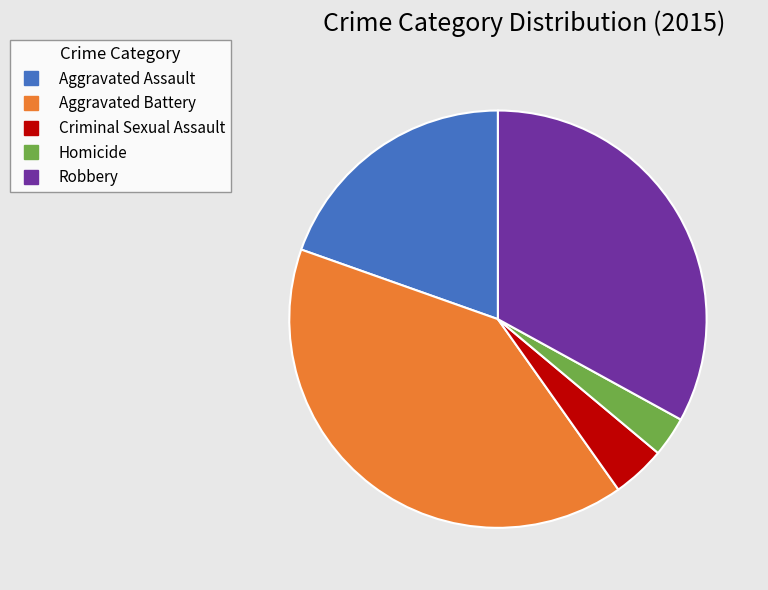

How many segments does this pie chart have?

5